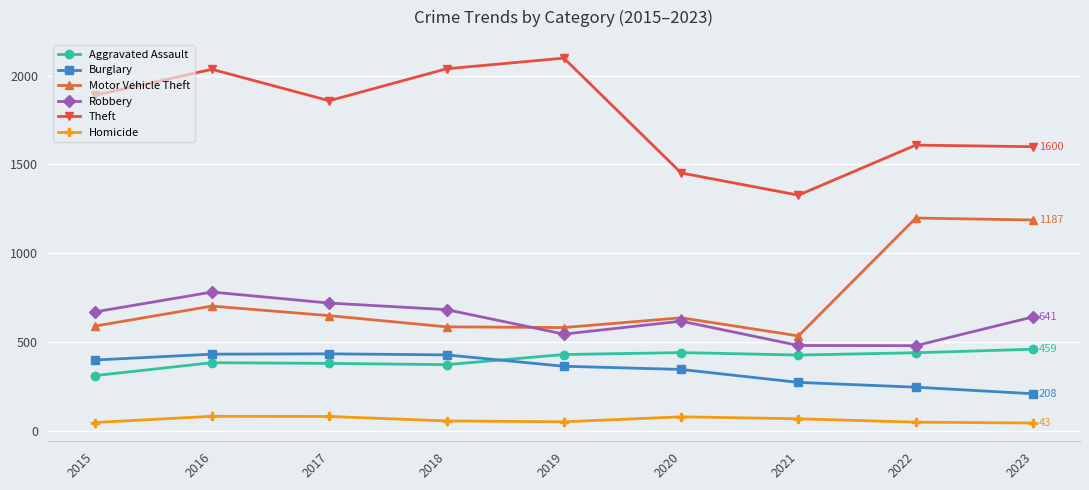

What are all the series names shown in the legend?

Aggravated Assault, Burglary, Motor Vehicle Theft, Robbery, Theft, Homicide